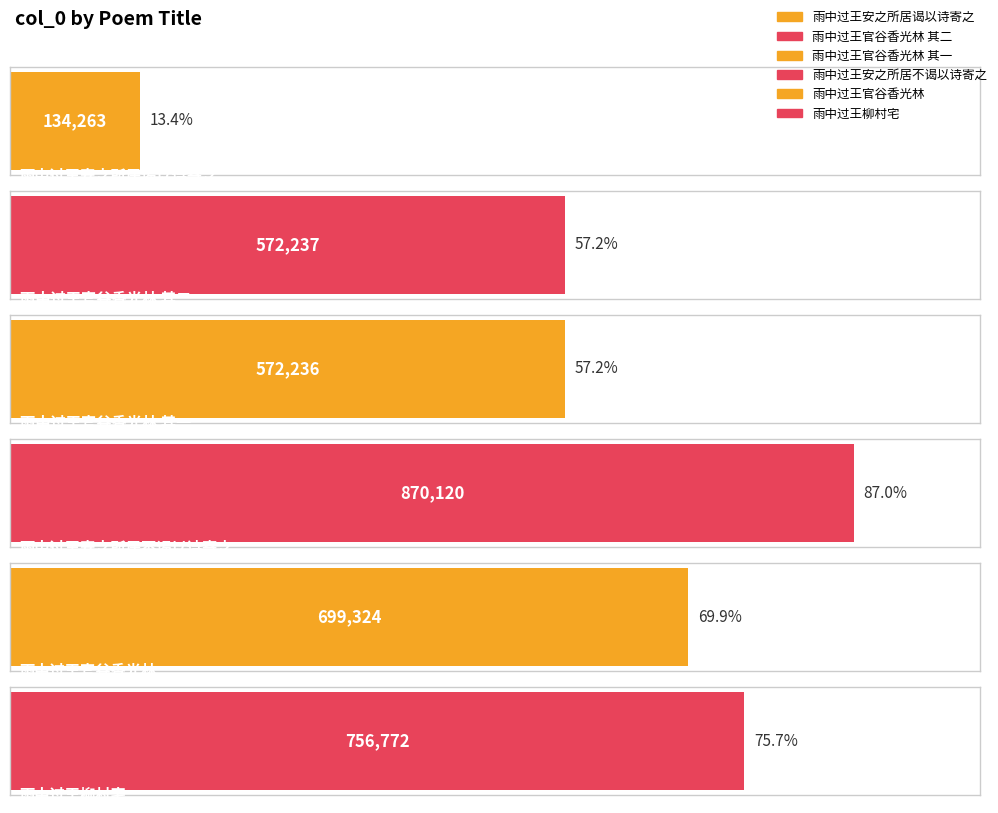

What is the average value?

600825